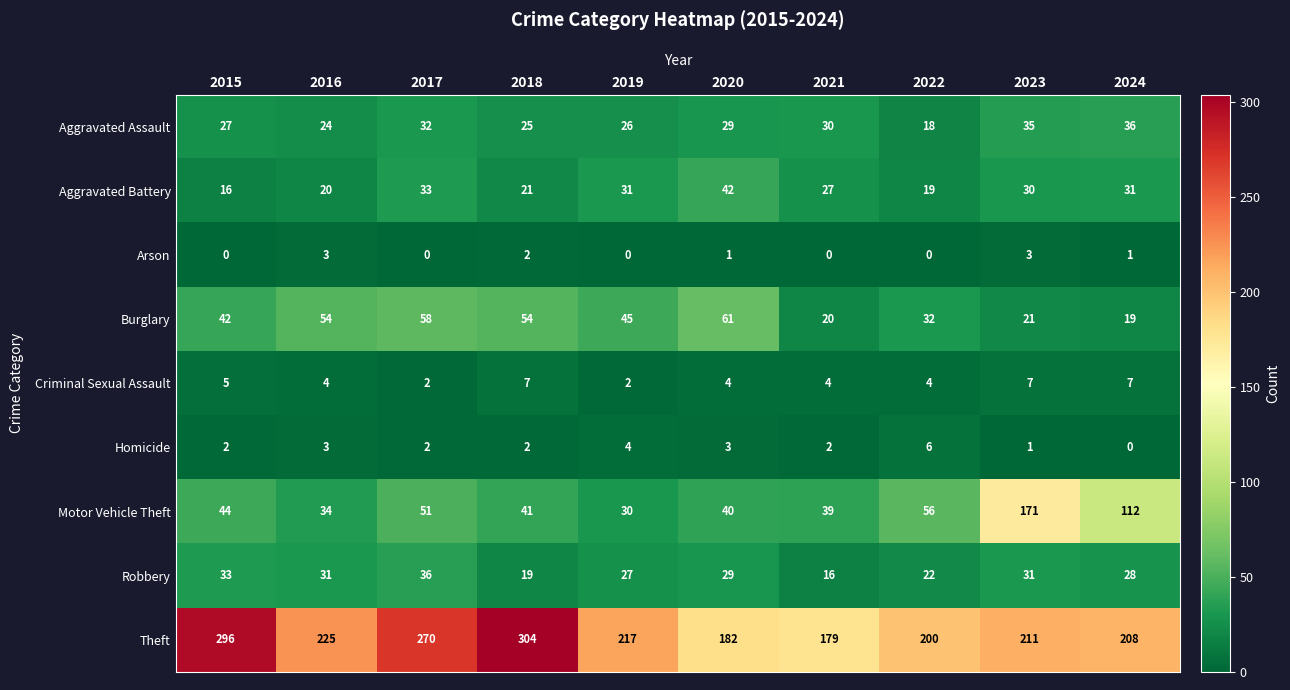

What is the sum of the Aggravated Assault values at 2018 and 2015?

52